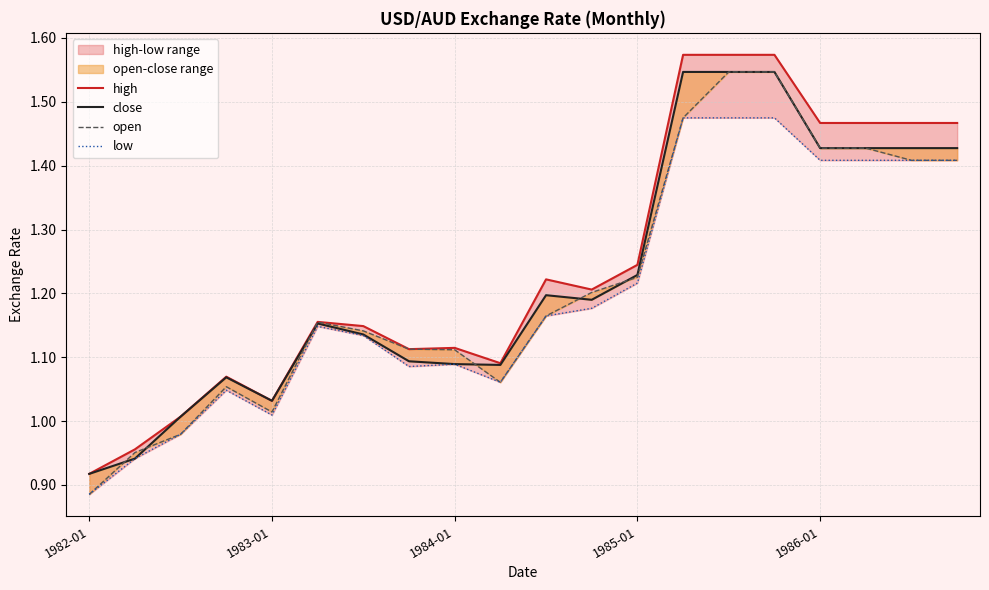

What is the difference between the second highest and minimum values in the close series?

0.6